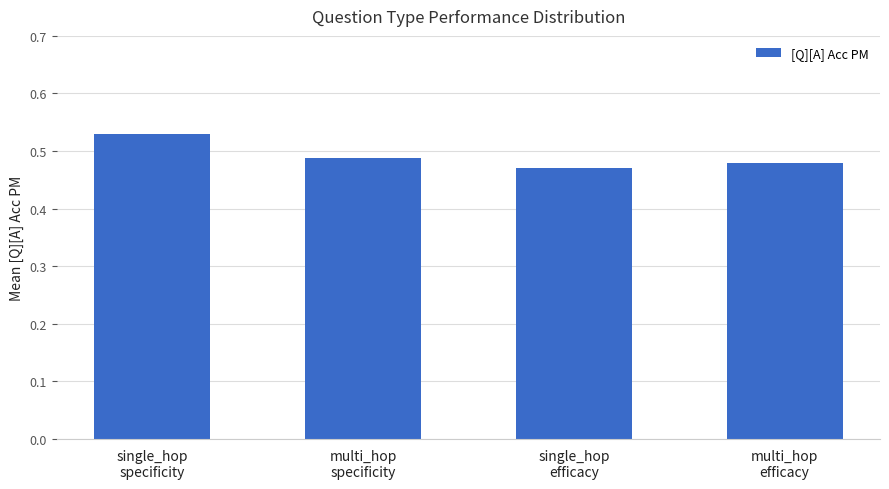

Which label corresponds to the smallest value in the chart?

single_hop
efficacy